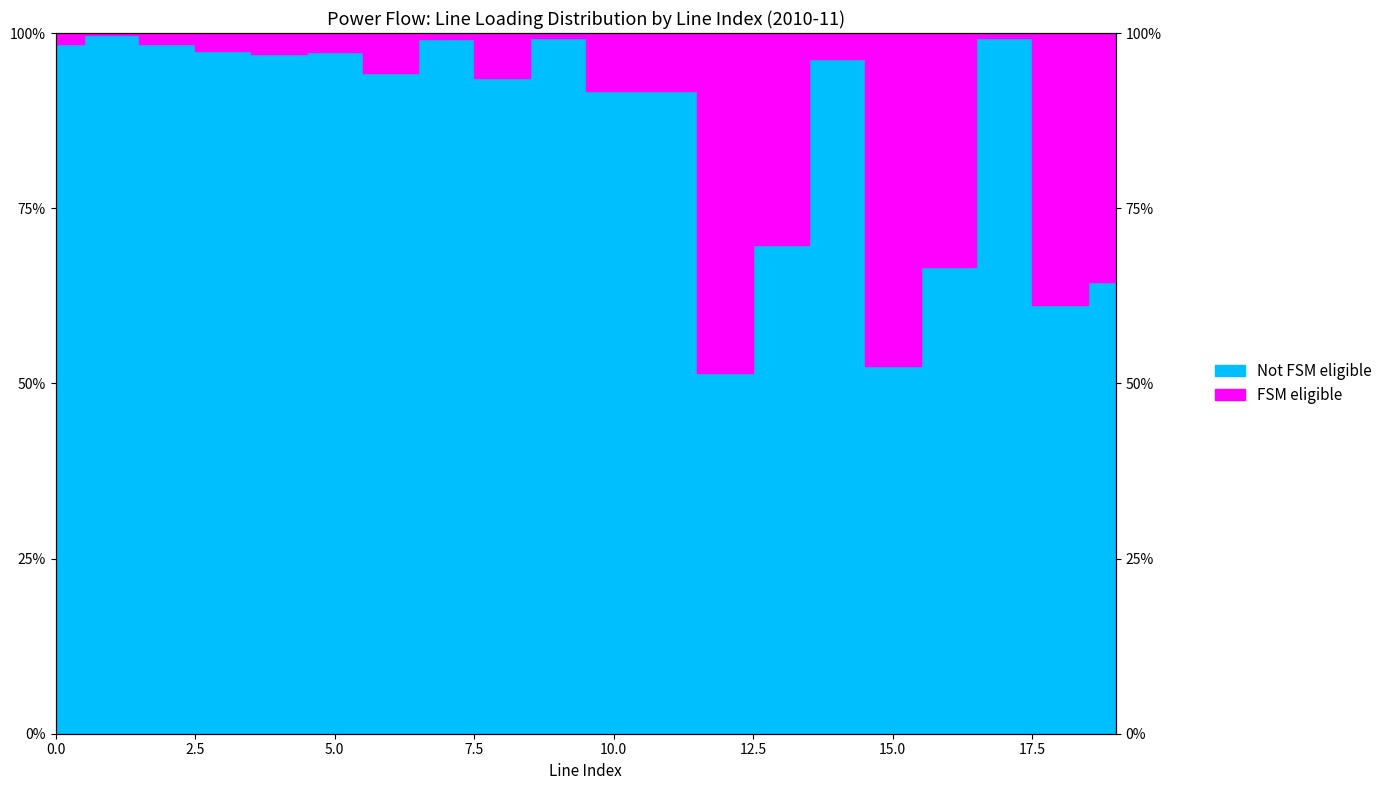

At how many categories does at least one series exceed 0?

20